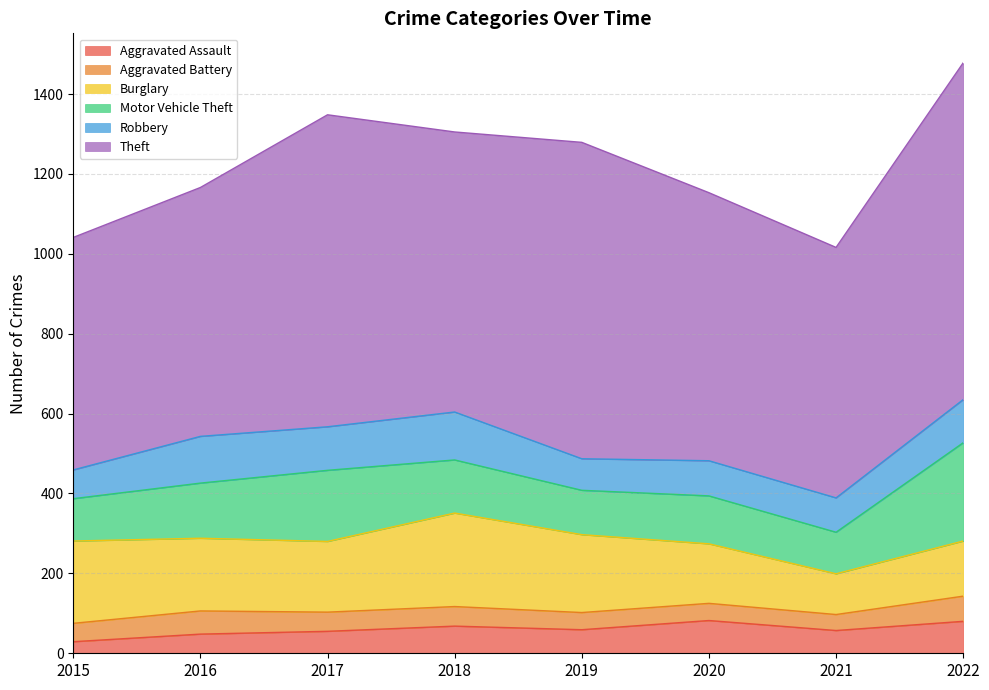

Which series ends up on top after the final intersection of Motor Vehicle Theft and Burglary?

Motor Vehicle Theft